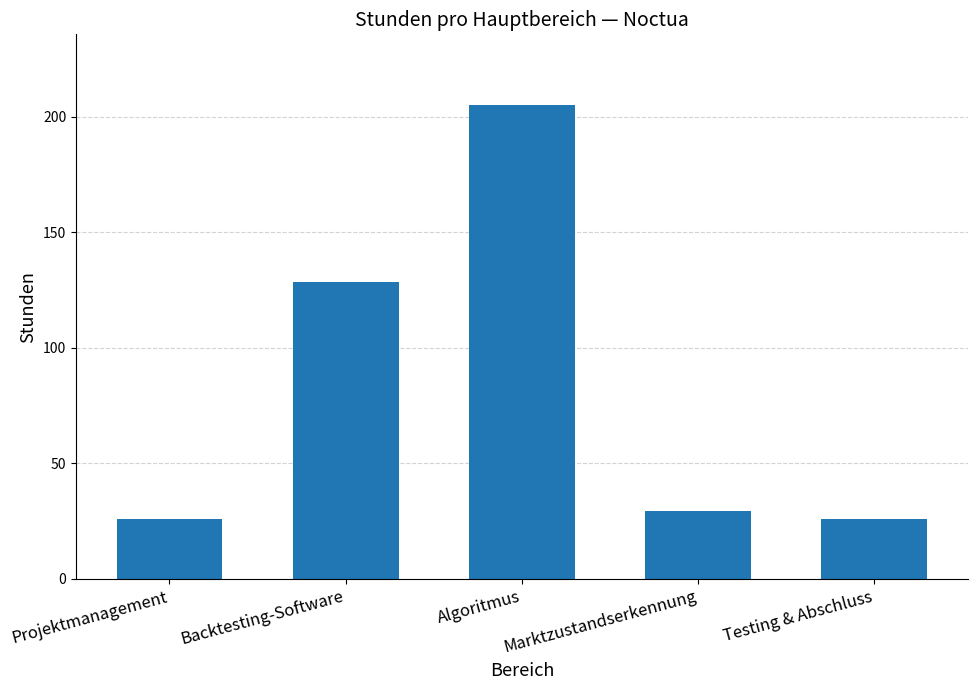

What is the label of the 1st bar from the right?

Testing & Abschluss